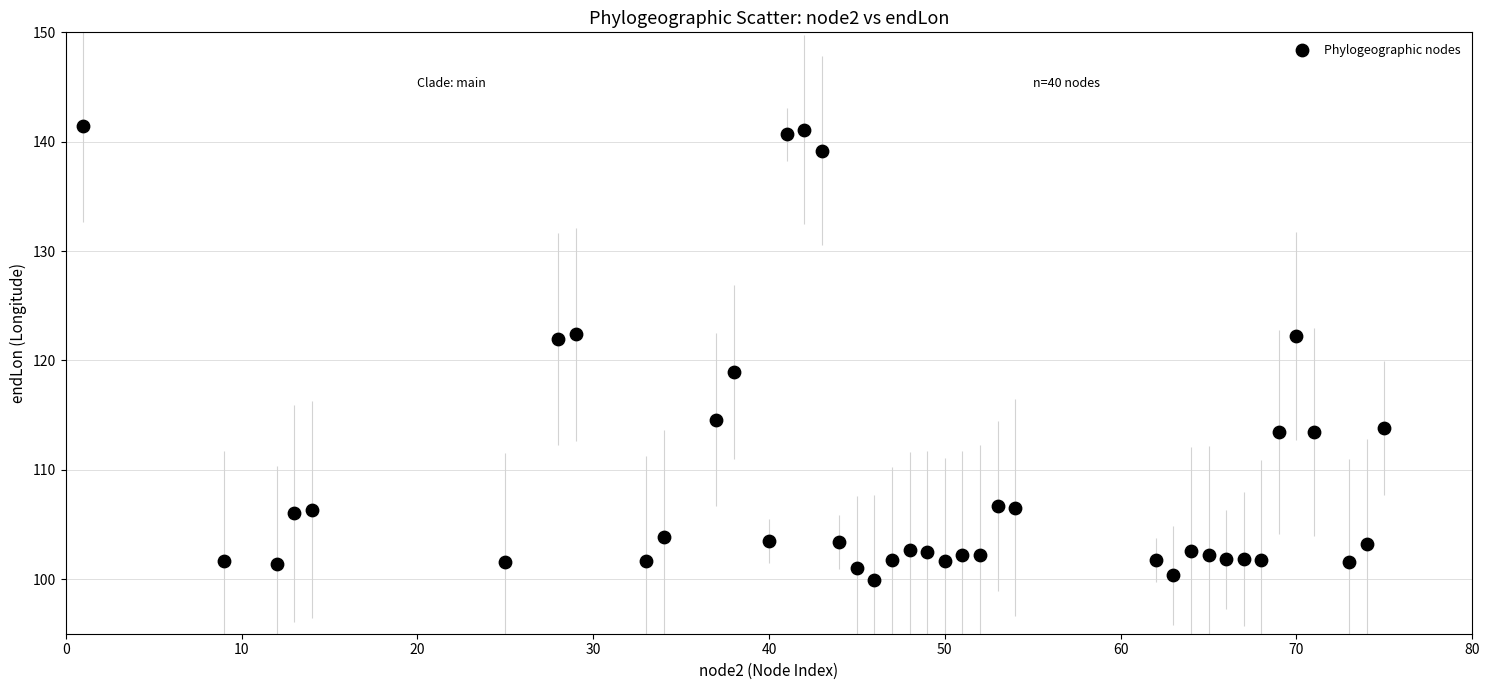

What is the range of Y values (max minus min)?

41.6